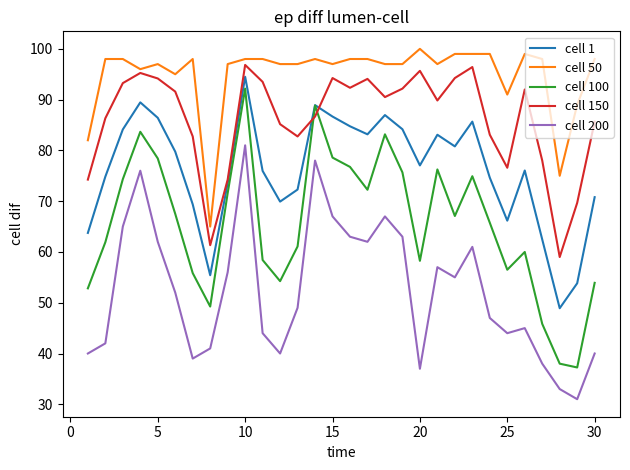

True or false: cell 50 and cell 100 cross at least once.

False